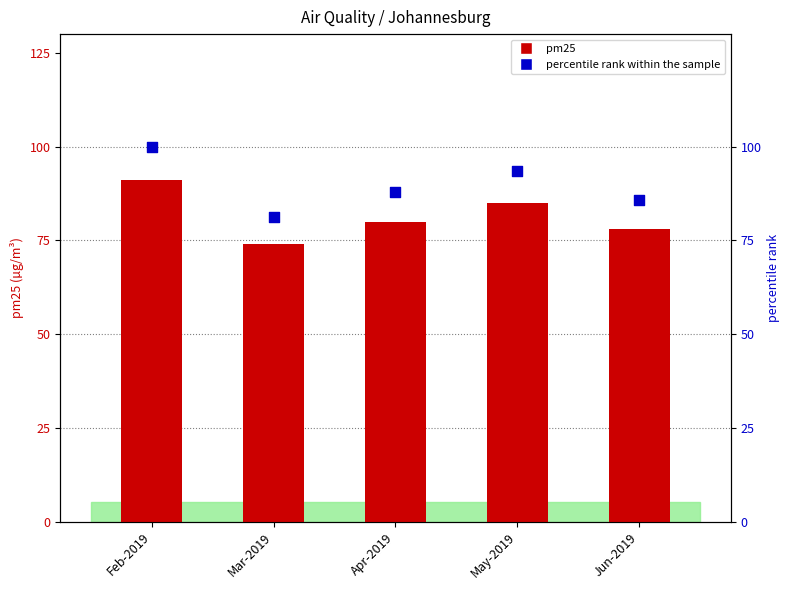

Which series has the largest Y range (max minus min)?

percentile rank within the sample